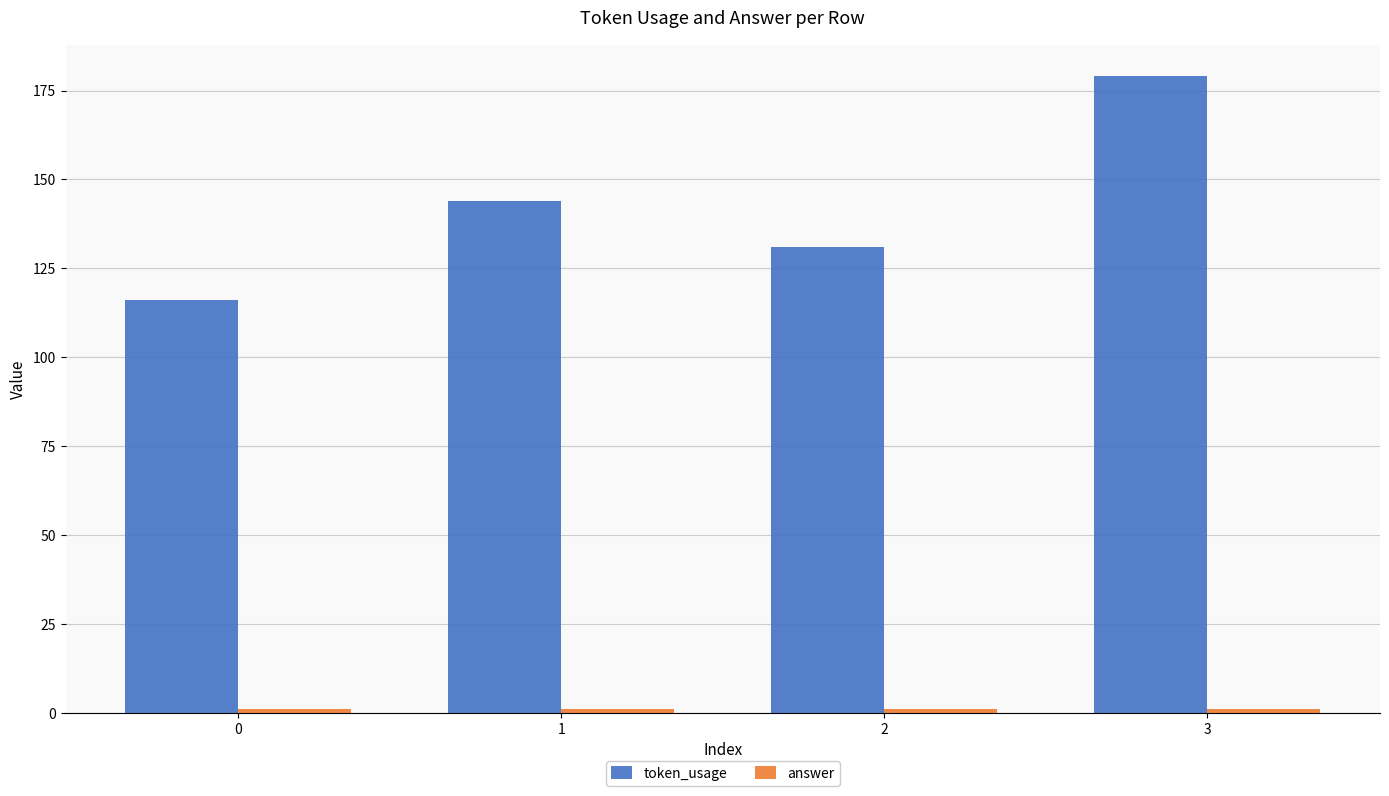

Rank the categories by token_usage value from highest to lowest.

3, 1, 2, 0